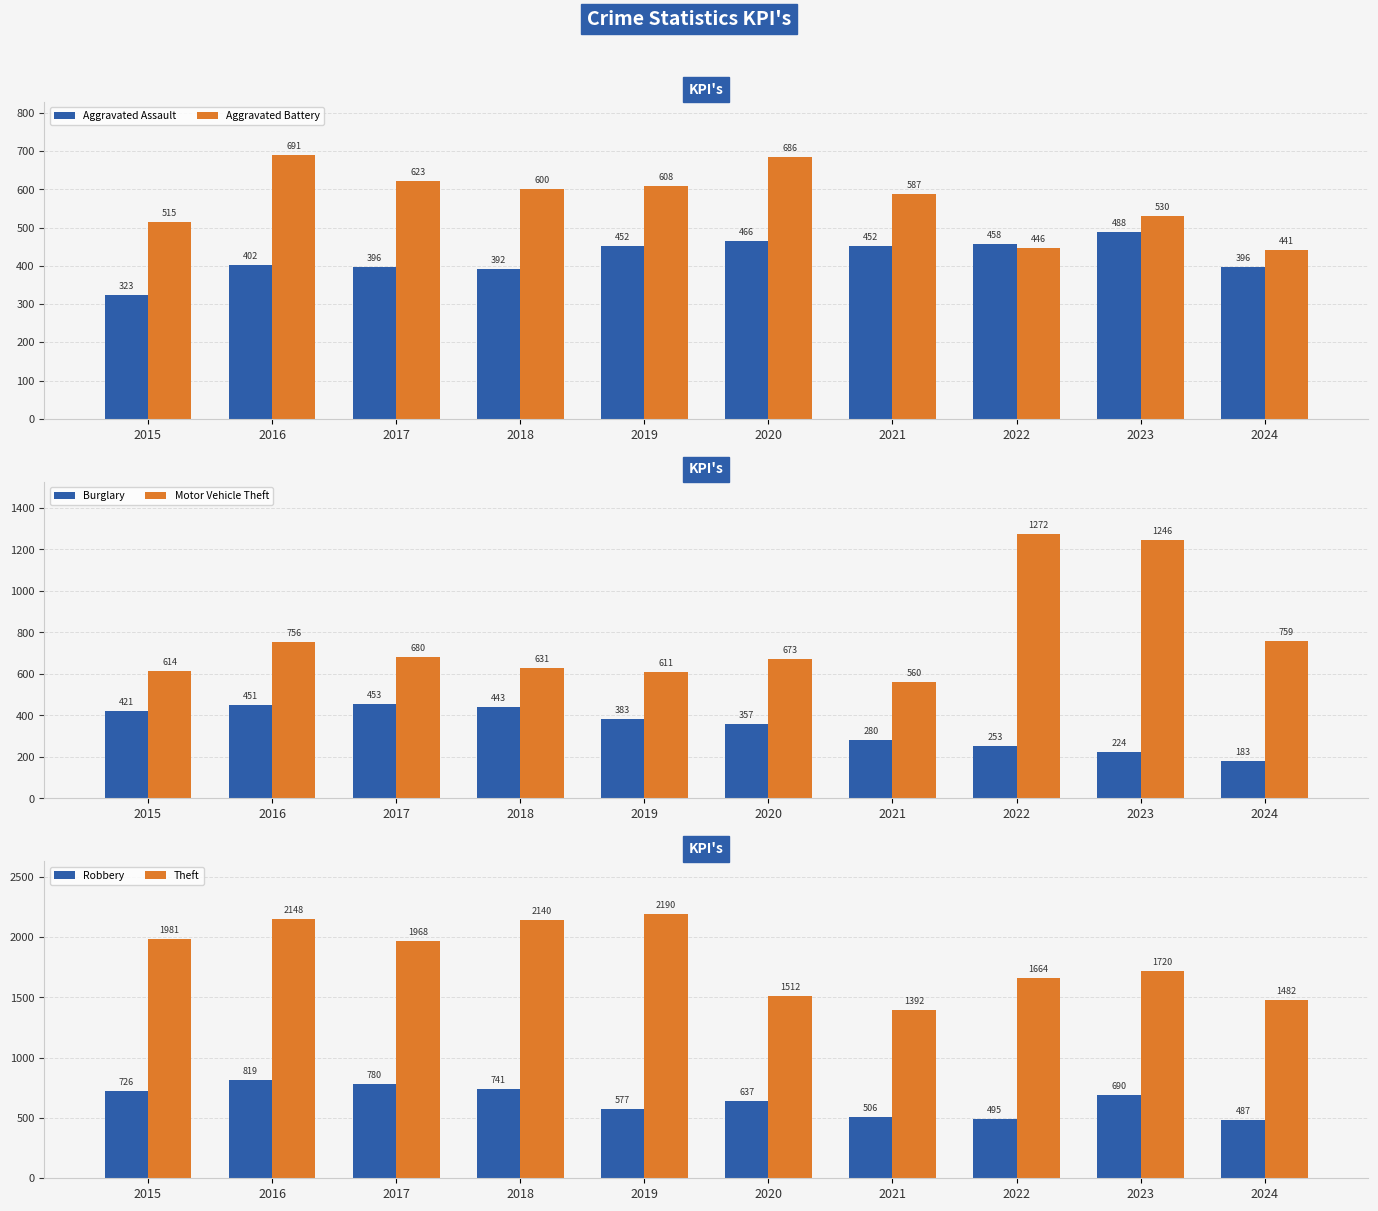

Is it true that Aggravated Battery equals 587 at 2021?

True